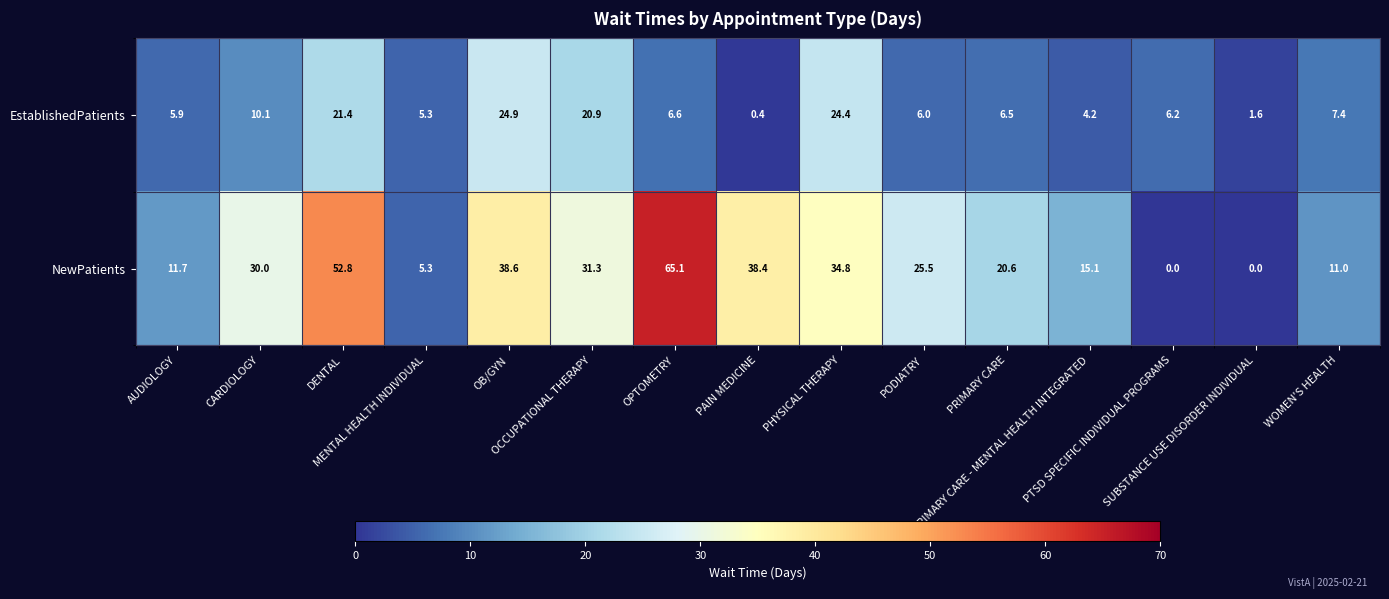

At how many categories does at least one series exceed 59?

1